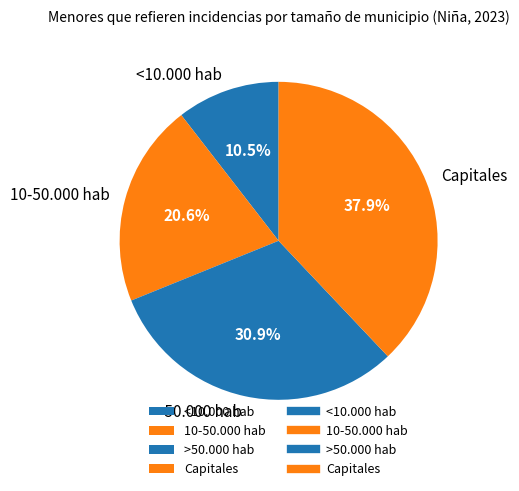

To the nearest percent, what is the difference between the Capitales and <10.000 hab slice percentages?

27%